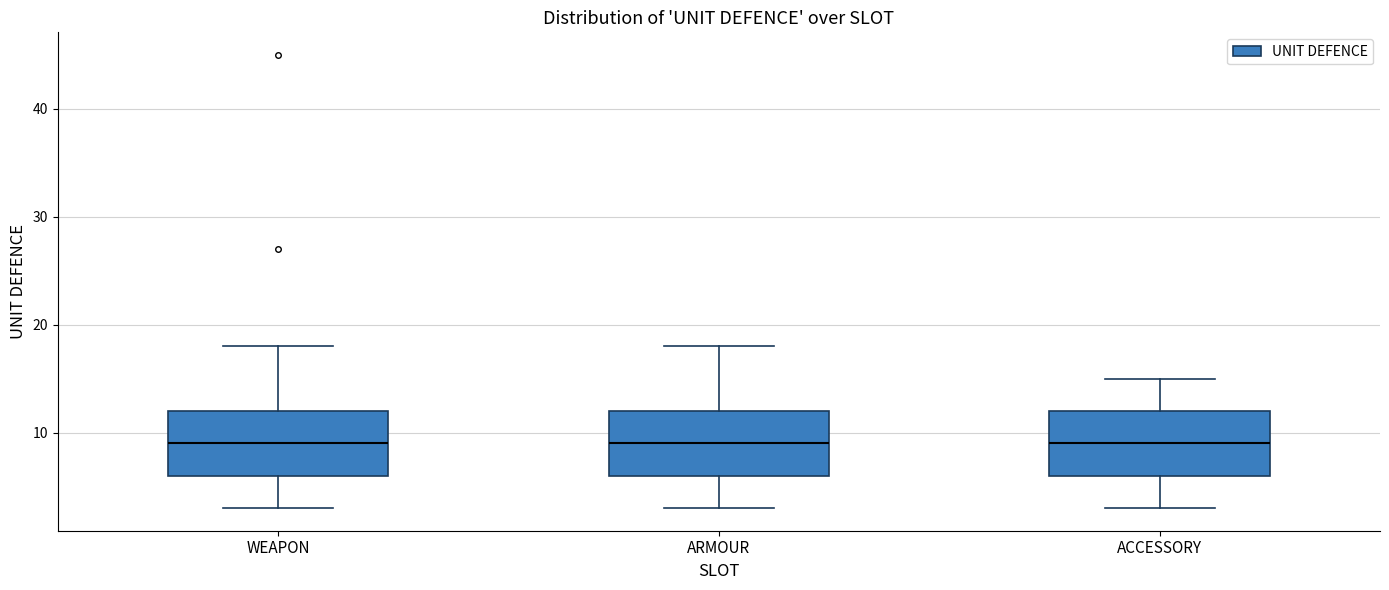

Reading left to right, read every box against the y-axis: the position of its median line, the range the box covers, and the ends of its whiskers. The values are not printed on the chart, so give them approximately, as read against the axis.

WEAPON: median 9, box 6 to 12, whiskers 3 to 18
ARMOUR: median 9, box 6 to 12, whiskers 3 to 18
ACCESSORY: median 9, box 6 to 12, whiskers 3 to 15